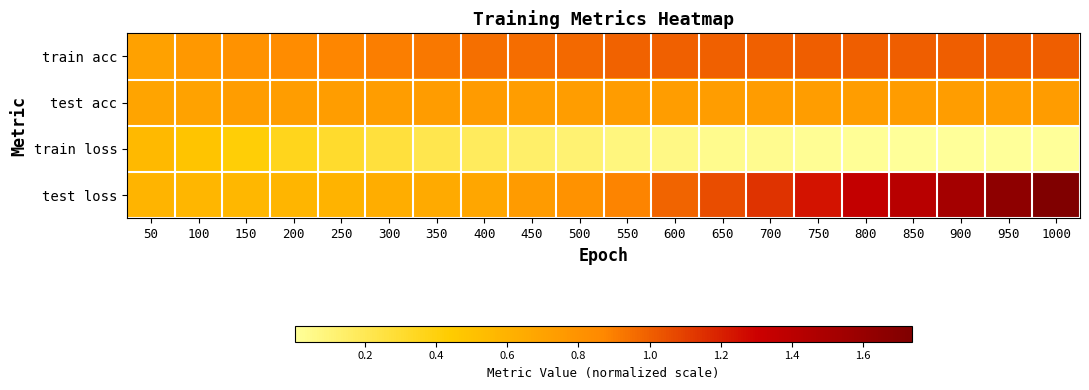

What is the total value across all series at 50?

2.5